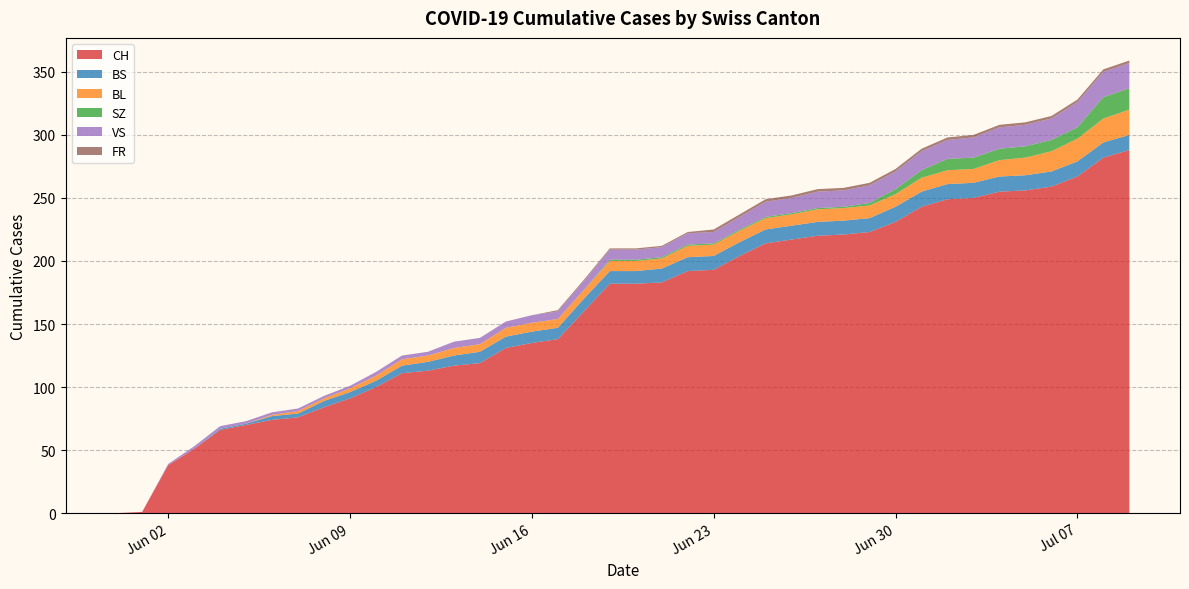

Reading right to left, what are all the values shown in this chart?

CH: 288	282	267	259	256	255	250	249	243	231	223	221	220	217	214	204	193	192	183	182	182	160	138	135	131	119	117	113	111	100	91	84	76	74	70	66	51	38	1	0
BS: 12	12	12	12	12	12	12	12	12	12	11	11	11	11	11	11	11	11	11	10	10	10	9	9	9	9	8	7	6	5	5	5	3	3	1	1	0	0	0	0
BL: 20	19	18	16	14	13	11	11	11	10	10	10	10	9	9	9	9	9	8	8	8	7	7	7	7	6	6	5	5	4	3	2	2	1	0	0	0	0	0	0
SZ: 17	17	9	9	9	9	9	9	6	4	2	1	1	1	1	1	1	1	1	1	1	0	0	0	0	0	0	0	0	0	0	0	0	0	0	0	0	0	0	0
VS: 20	20	20	17	17	17	16	15	15	14	14	13	13	12	12	10	9	9	8	8	8	7	6	6	5	5	5	3	3	3	2	2	2	2	2	2	2	1	0	0
FR: 2	2	2	2	2	2	2	2	2	2	2	2	2	2	2	2	2	1	1	1	1	1	1	0	0	0	0	0	0	0	0	0	0	0	0	0	0	0	0	0